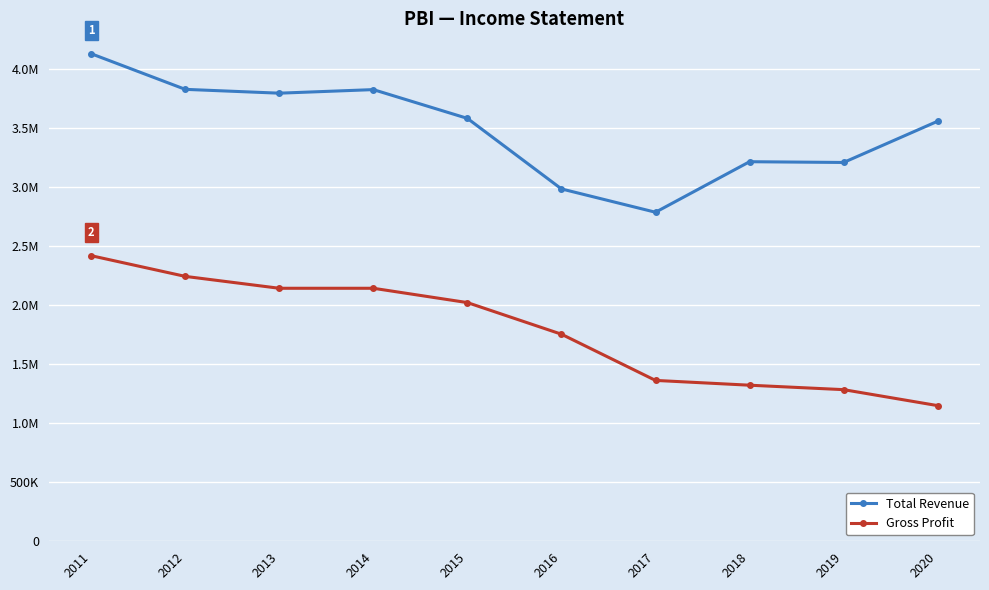

Is this an area chart (filled region under the line)?

No